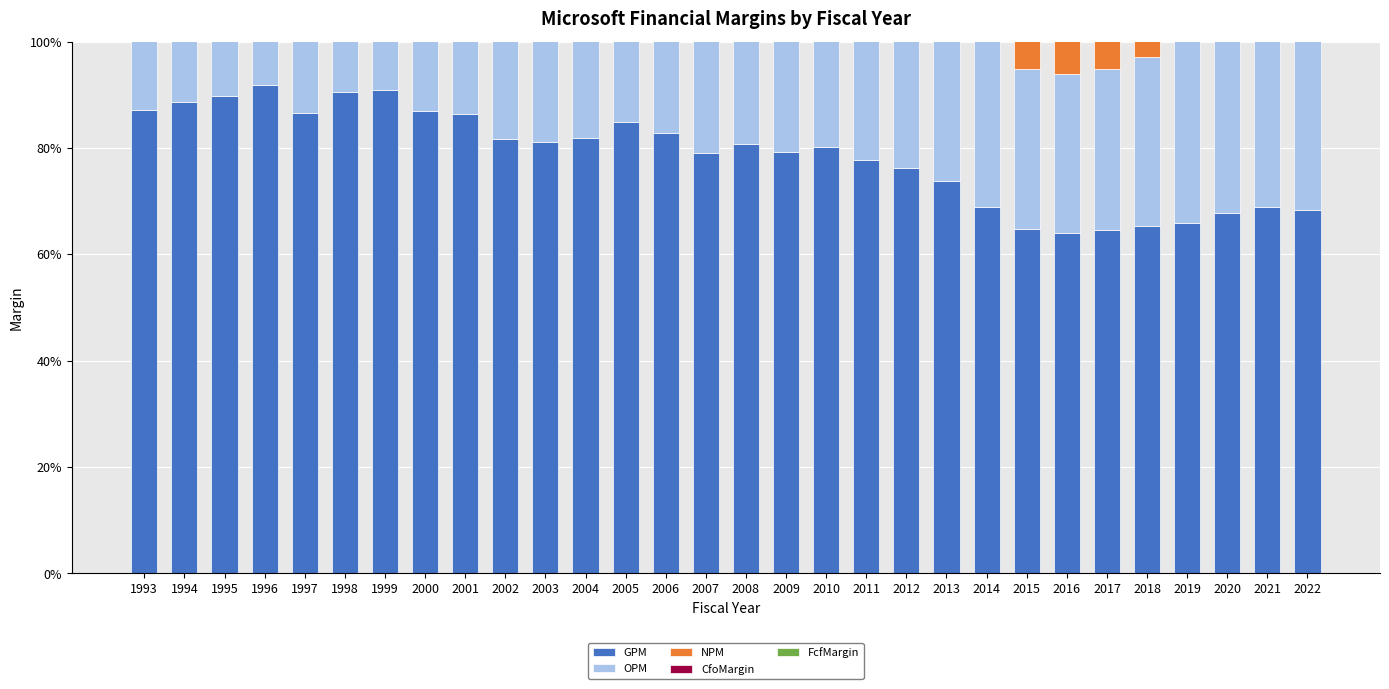

What is the average value of the GPM series?

0.8